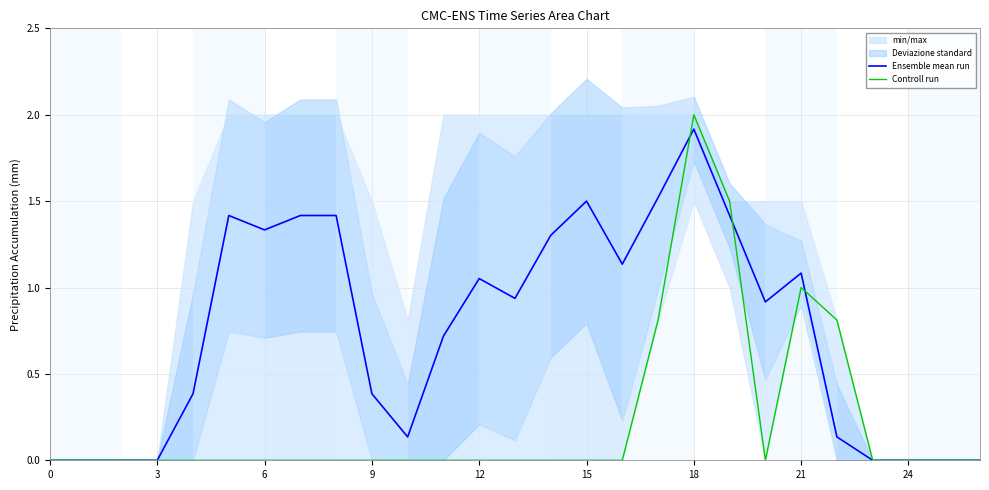

What is the label of the 27th point from the left?

26